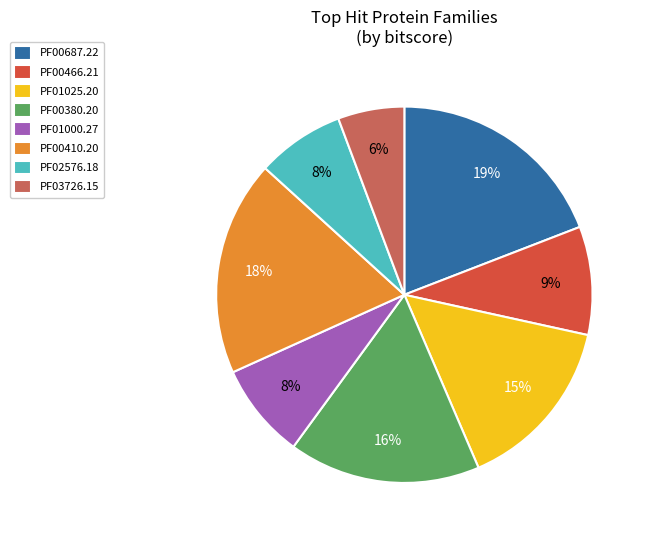

Which has a higher value, PF01025.20 or PF00466.21?

PF01025.20